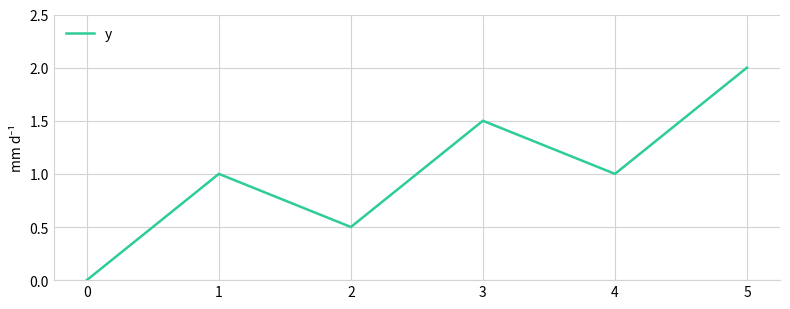

What is the sum of the values at 0 and 5?

2.0